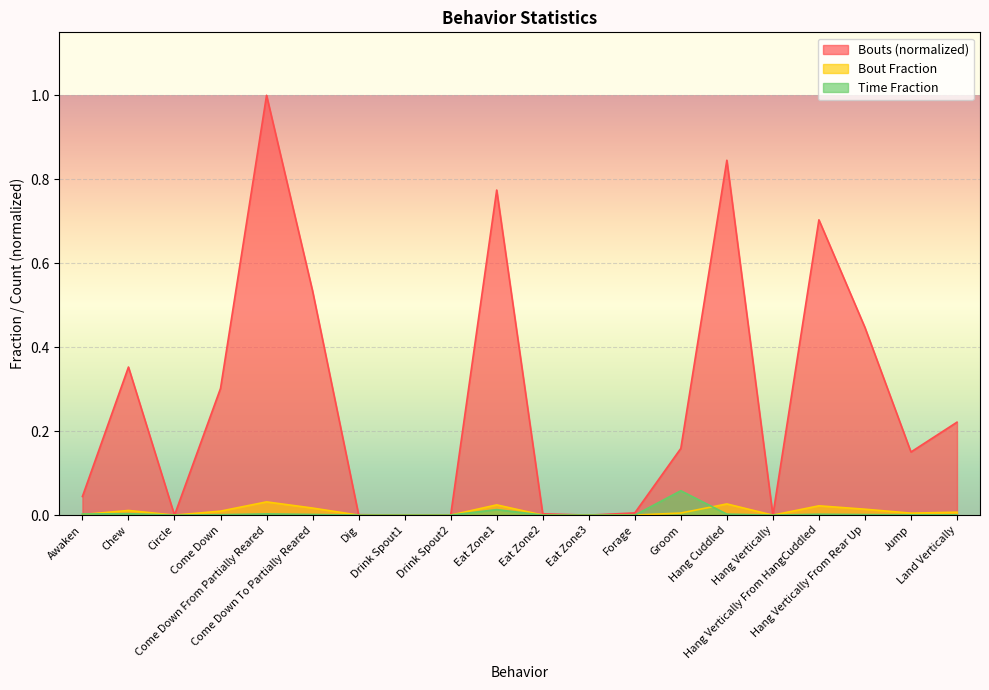

What is the difference between the maximum and second lowest values in the Bouts series?

1.0